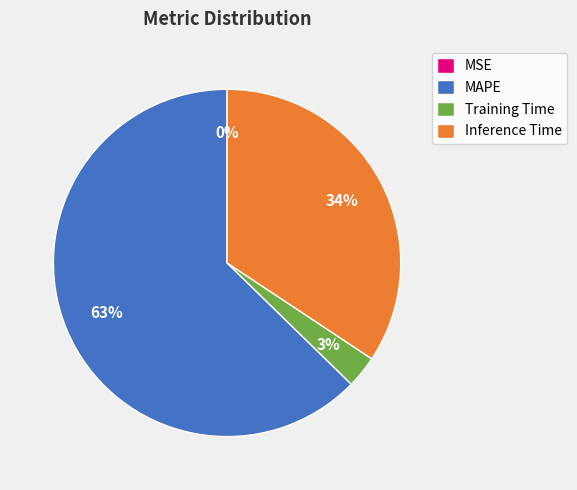

What percentage is the Inference Time slice, to the nearest percent?

34%